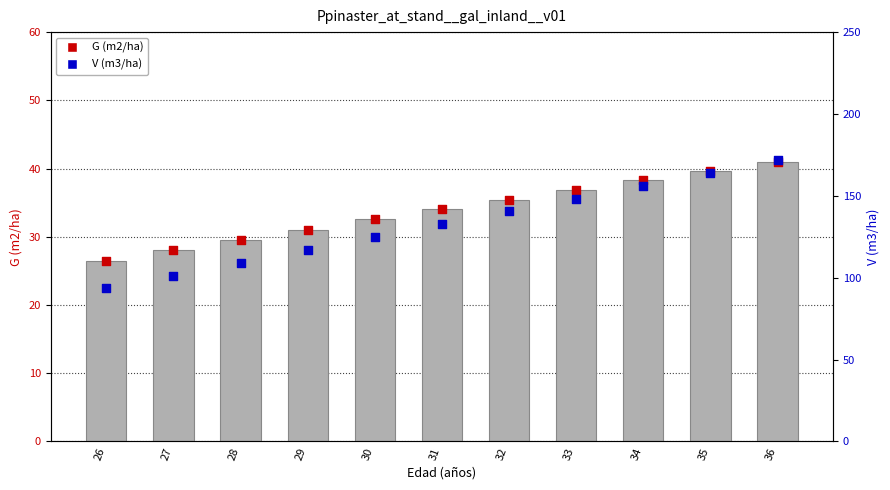

Which series has the widest spread of Y values?

V (m3/ha) marker